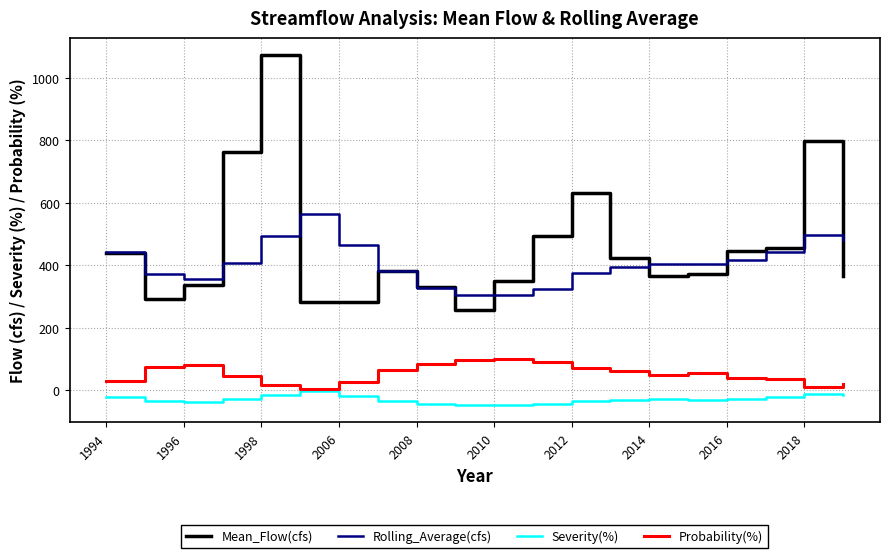

What is the difference between the maximum and second lowest values in the Mean_Flow(cfs) series?

790.5